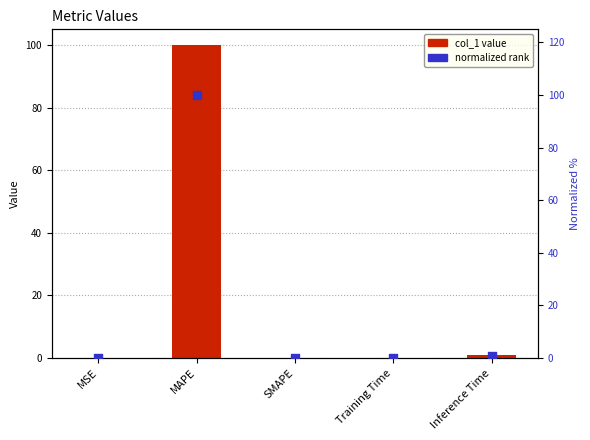

Is the value of col_1 value at MAPE greater than the value of normalized rank at MSE?

Yes